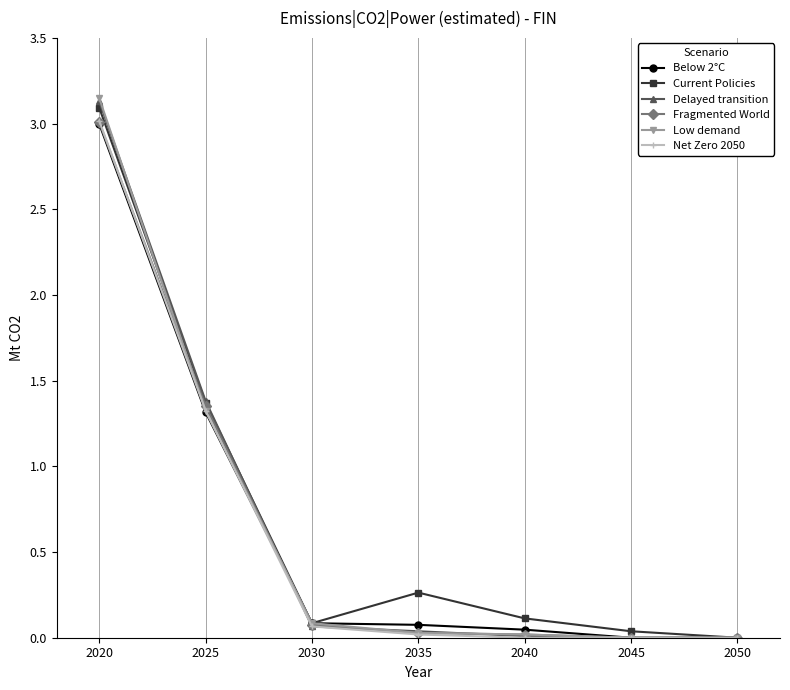

Which series has the widest spread of values?

Low demand